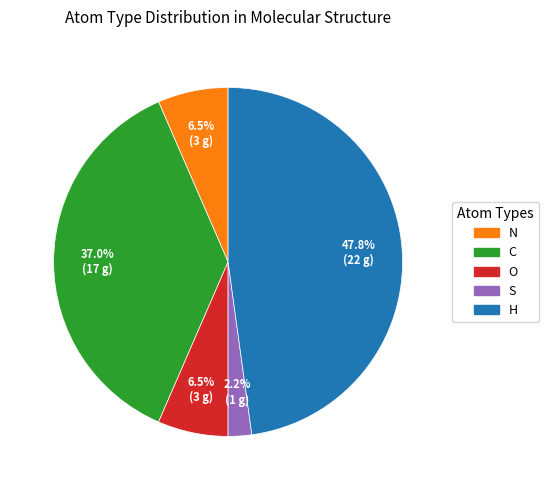

What is the smallest slice in the pie chart?

S